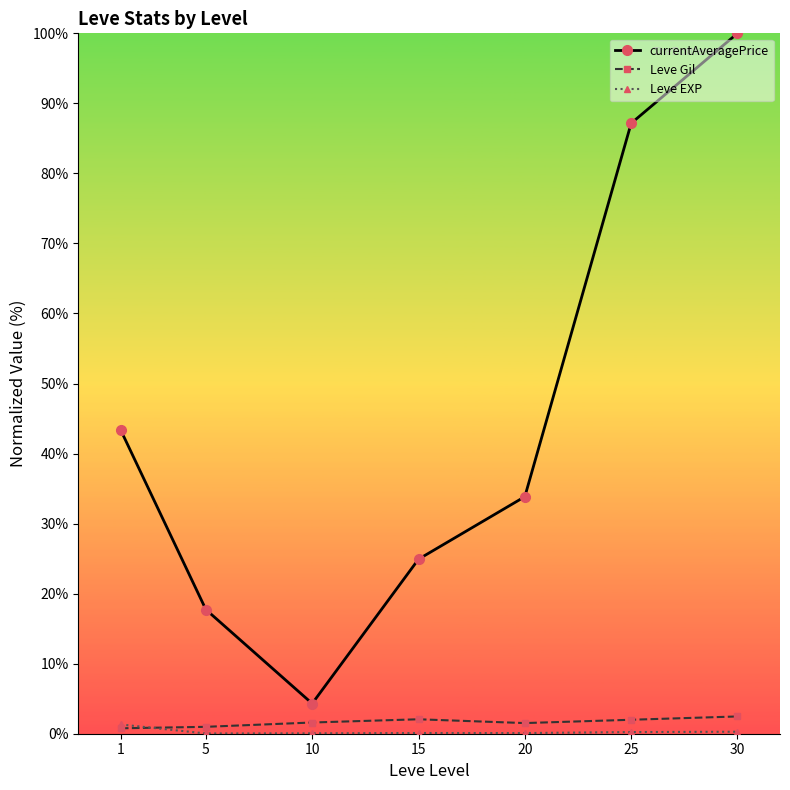

True or false: currentAveragePrice and Leve Gil cross at least once.

False